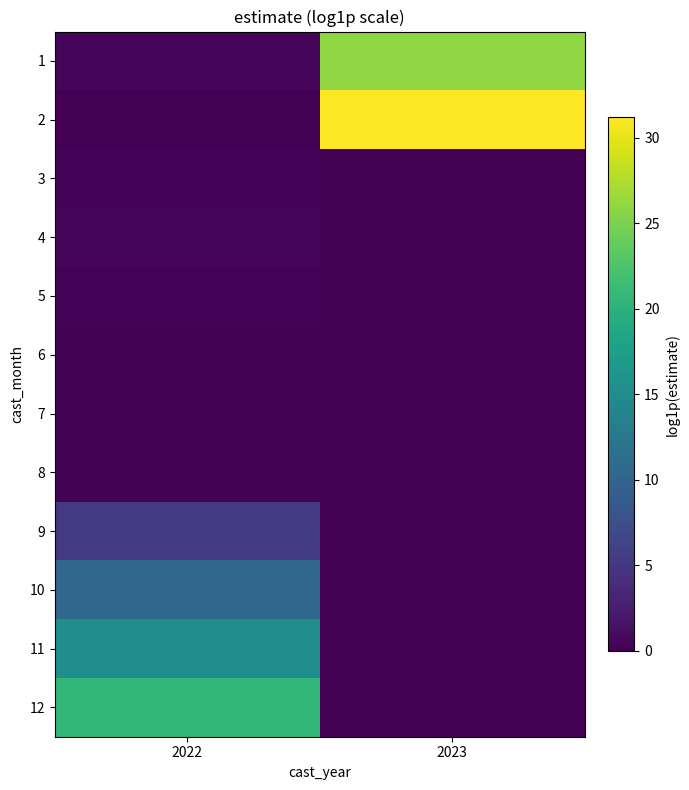

Reading left to right, what are all the values shown in this chart?

1: 2022=0.4	2023=26.1
2: 2022=0.0	2023=31.2
3: 2022=0.4	2023=0.0
4: 2022=0.5	2023=0.0
5: 2022=0.3	2023=0.0
6: 2022=0.2	2023=0.0
7: 2022=0.2	2023=0.0
8: 2022=0.2	2023=0.0
9: 2022=5.3	2023=0.0
10: 2022=10.3	2023=0.0
11: 2022=15.5	2023=0.0
12: 2022=20.6	2023=0.0